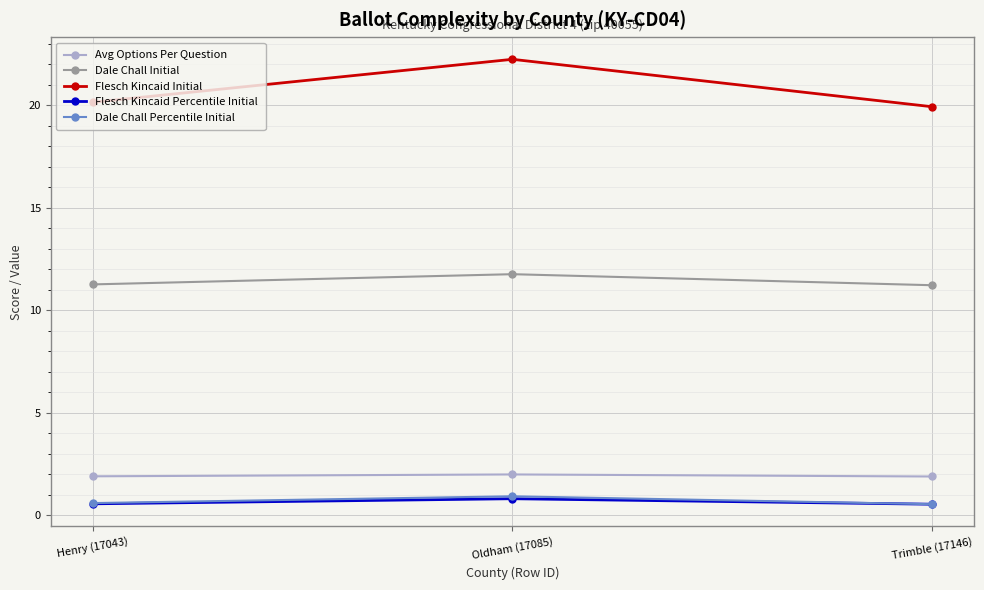

The Dale Chall Initial series shows 11.8 at Oldham (17085). True or false?

True